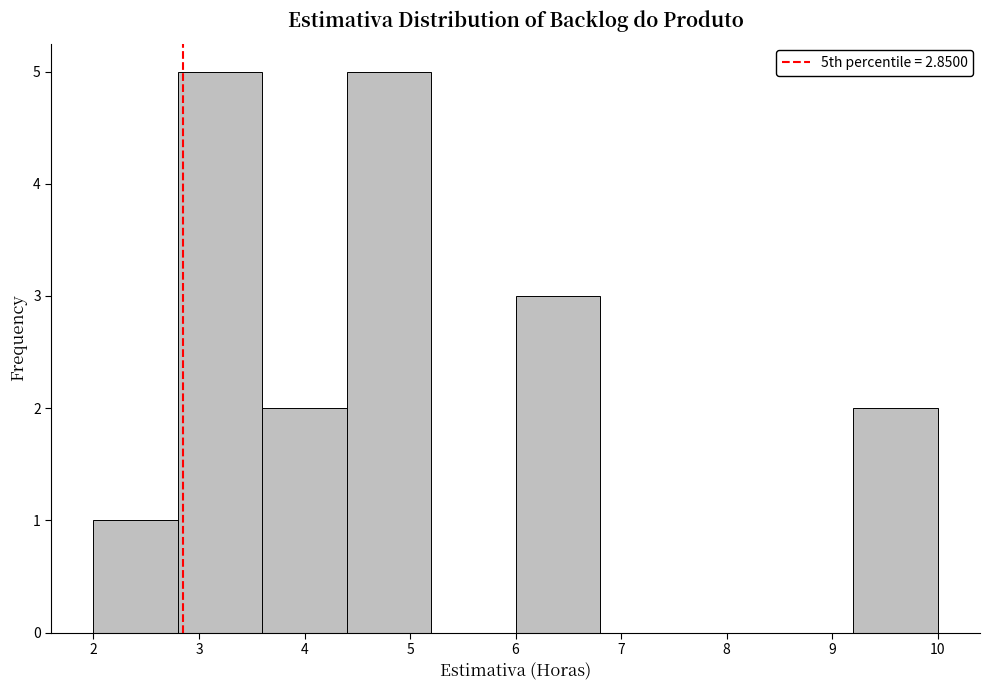

How tall is the bar that spans 4.4 to 5.2 on the x-axis? The values are not printed on the chart, so give them approximately, as read against the axis.

5